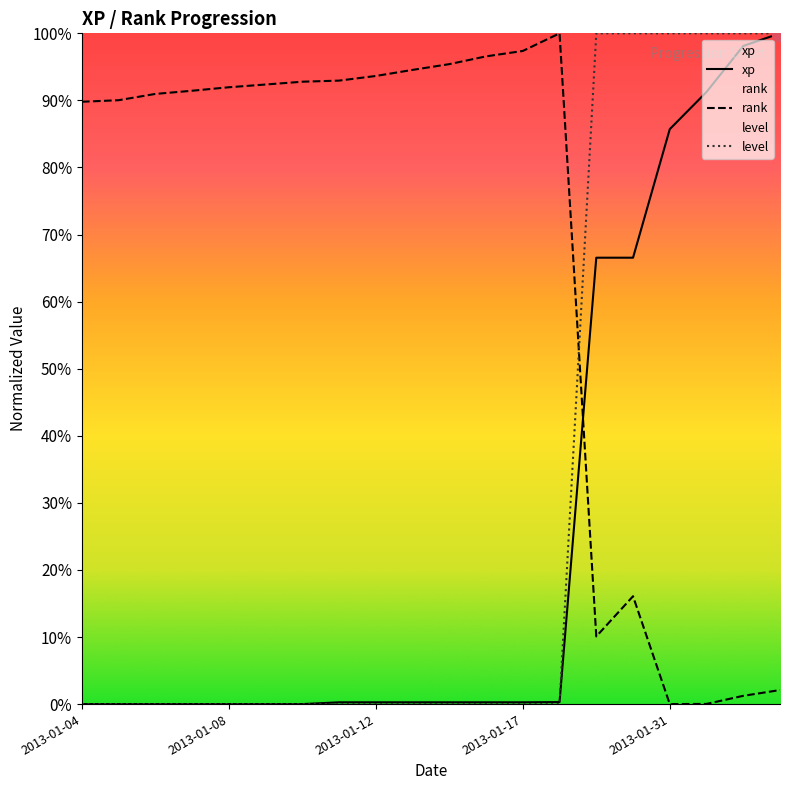

Which series has the largest range (max minus min)?

xp